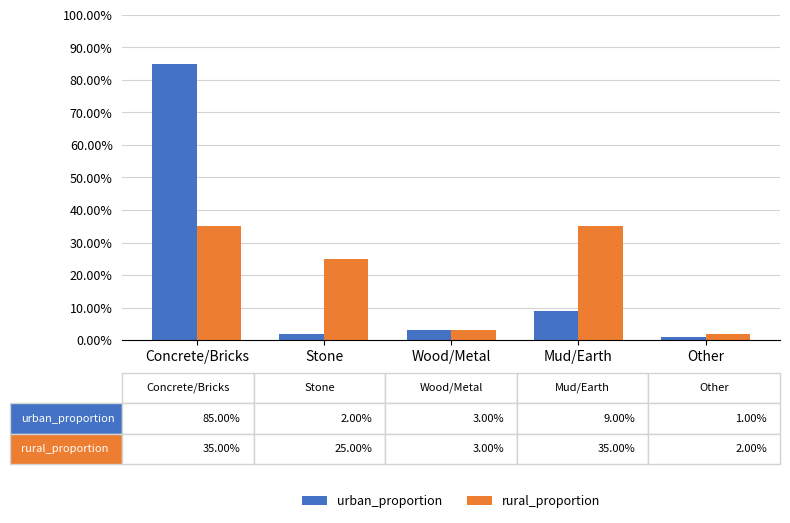

Does the chart contain stacked bars?

No